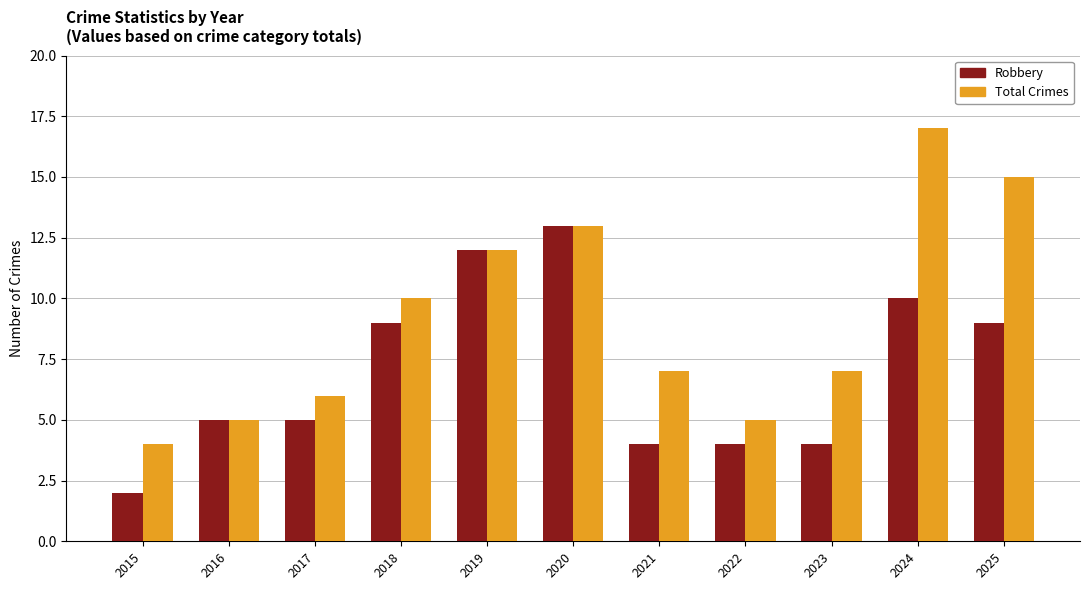

List the series in order of their peak value, highest first.

Total Crimes, Robbery